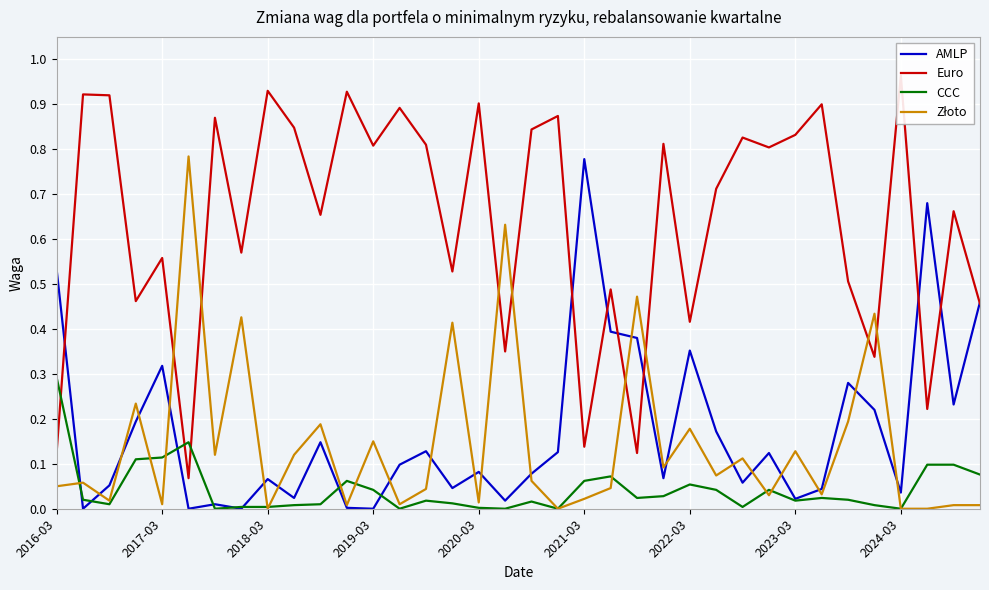

True or false: AMLP and Złoto intersect in this chart.

True